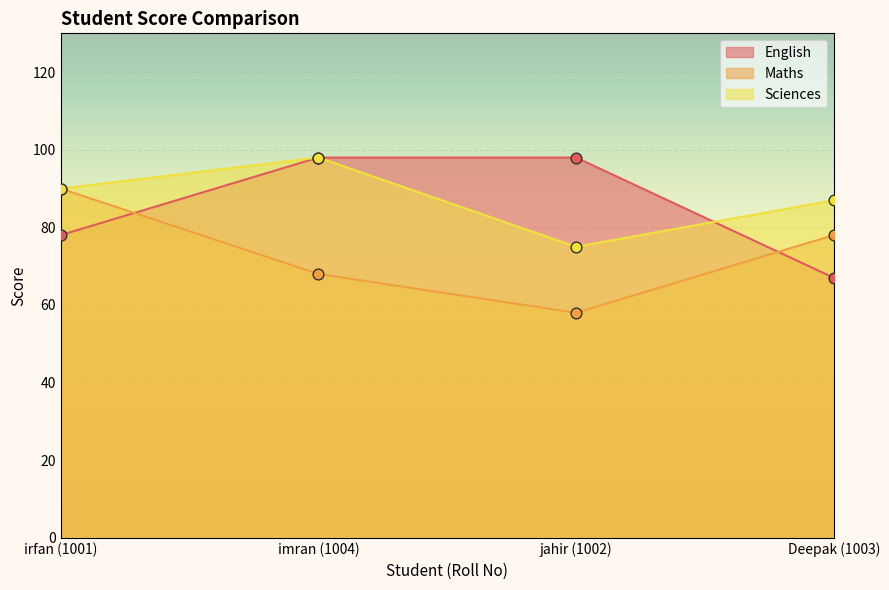

At which category is the sum across all series the highest?

imran (1004)